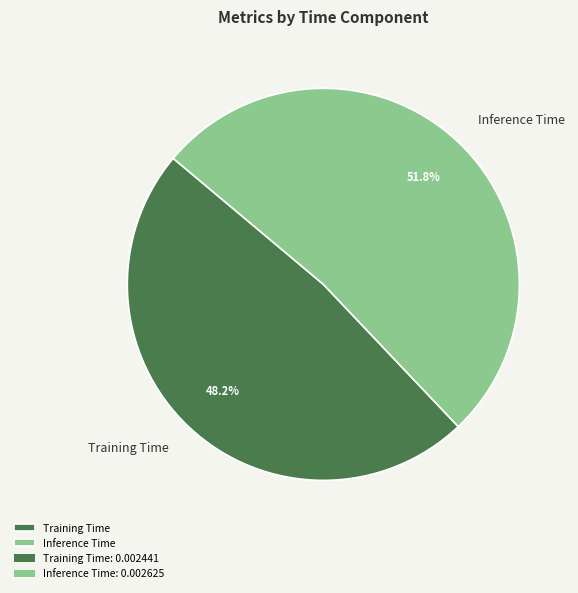

To the nearest percent, what percentage of the pie is Inference Time?

52%